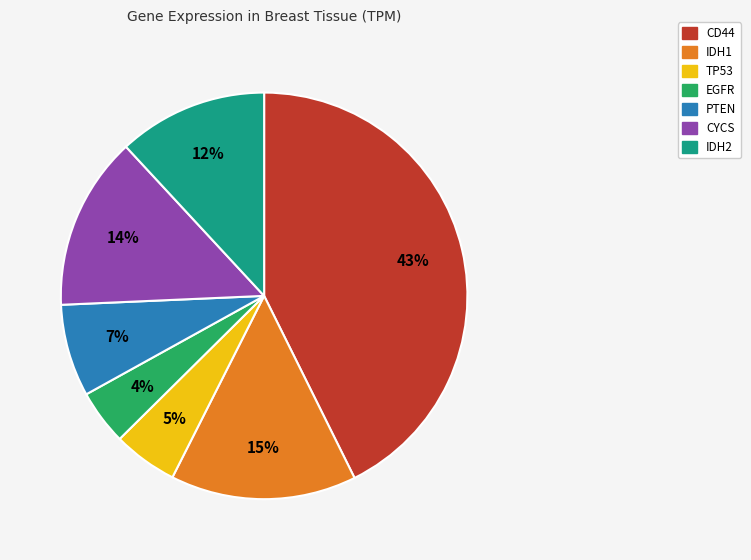

Is there a majority slice in this chart?

No